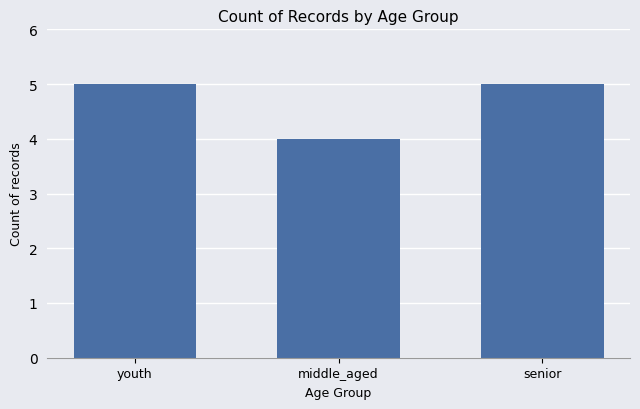

How many values are between 4 and 5?

3